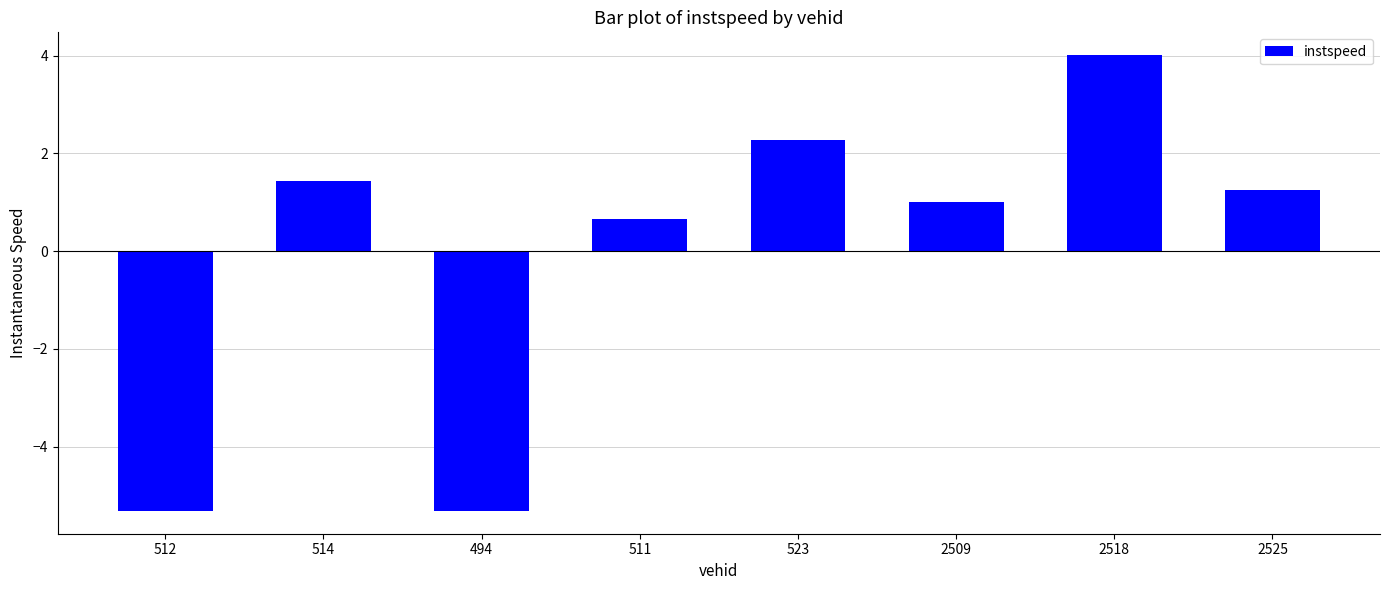

Does the chart contain stacked bars?

No